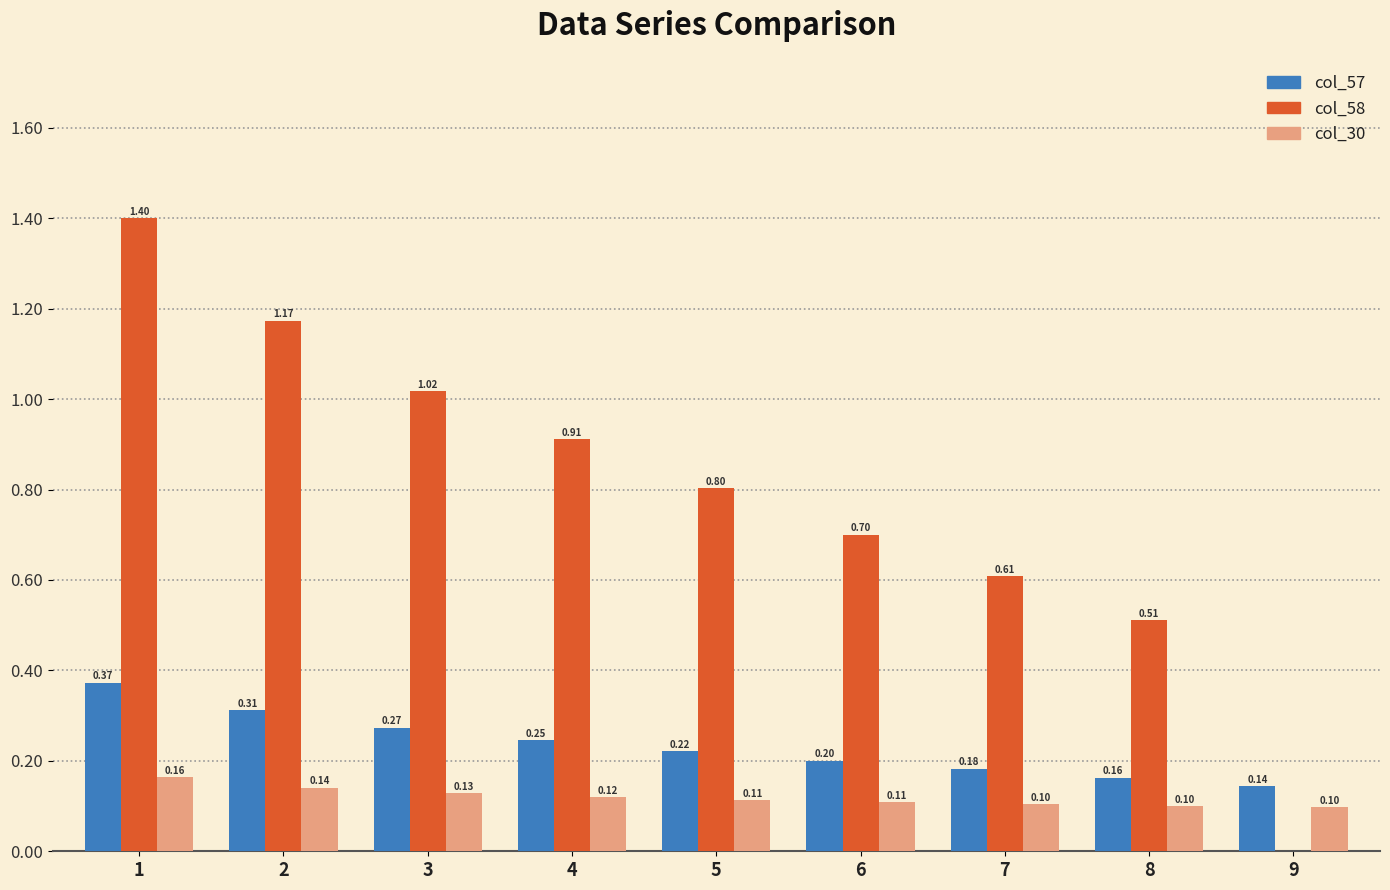

Between 3 and 6, which series saw the biggest shift?

col_58